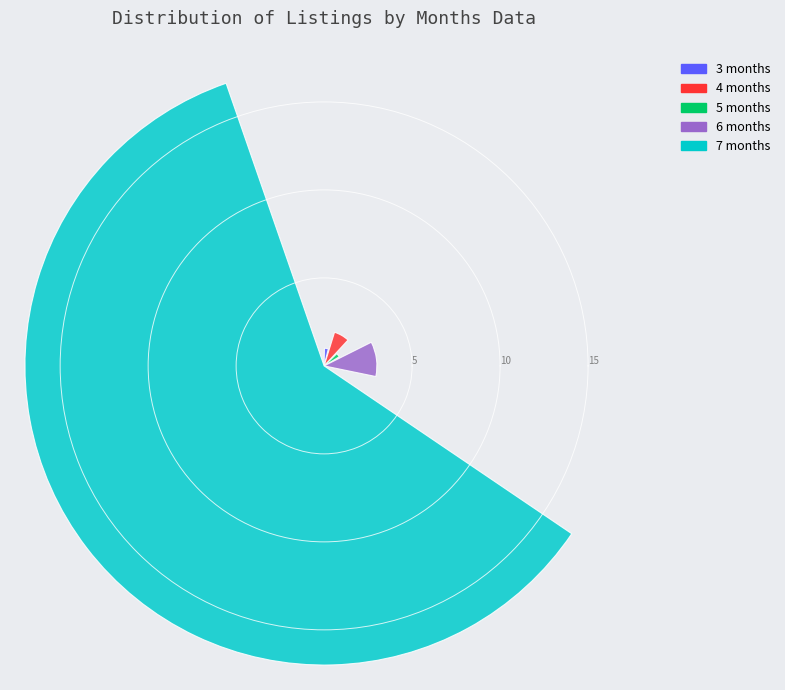

What is the change in value from 4 months to 6 months?

+1